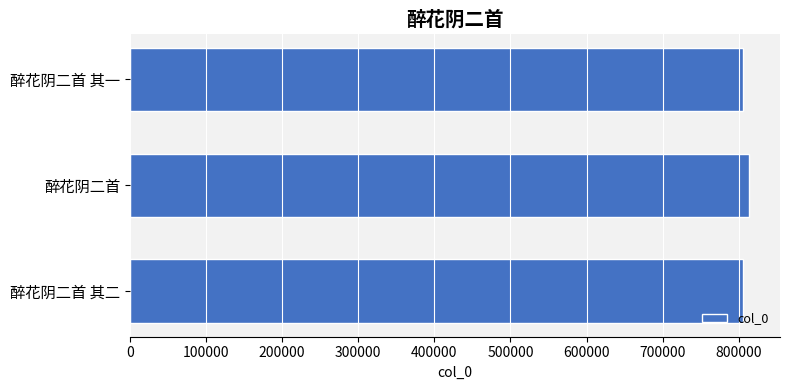

What is the difference between the maximum and minimum values?

7404